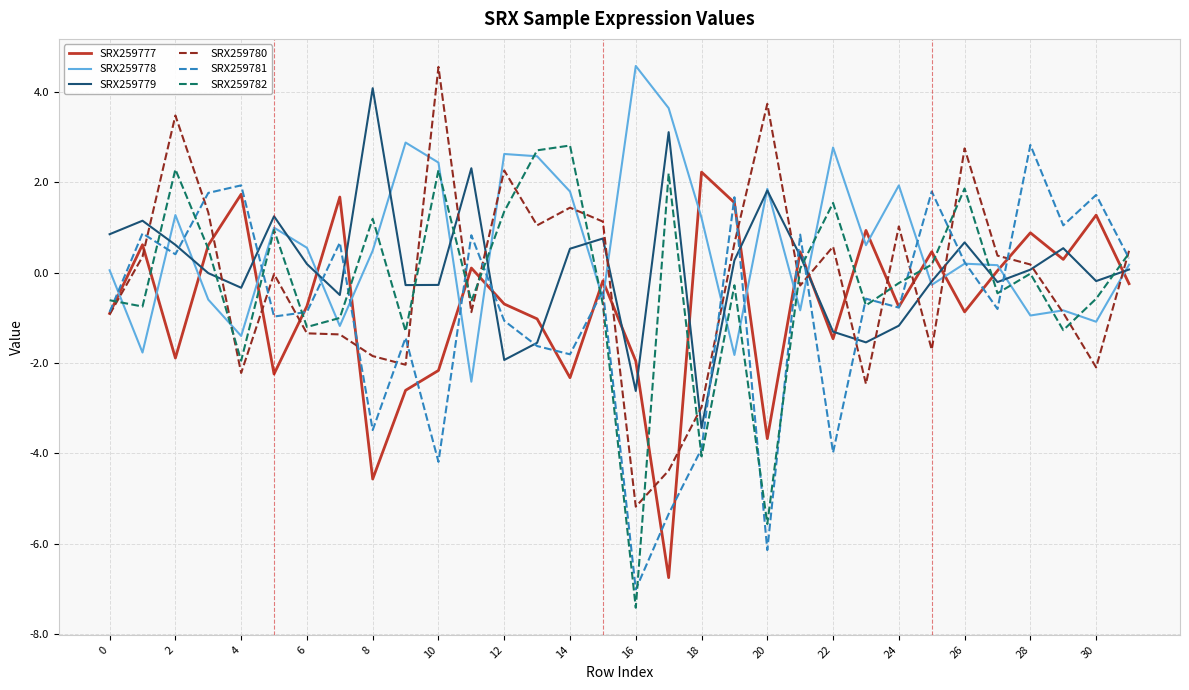

What is the minimum value for SRX259778?

-2.4